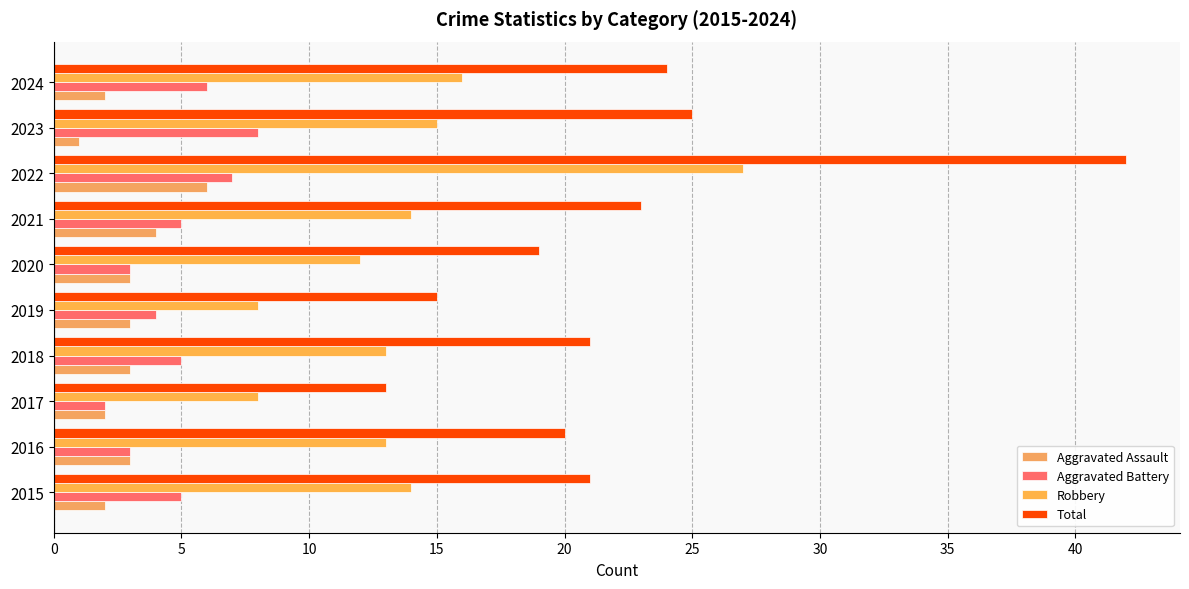

Count the number of categories in the chart.

10